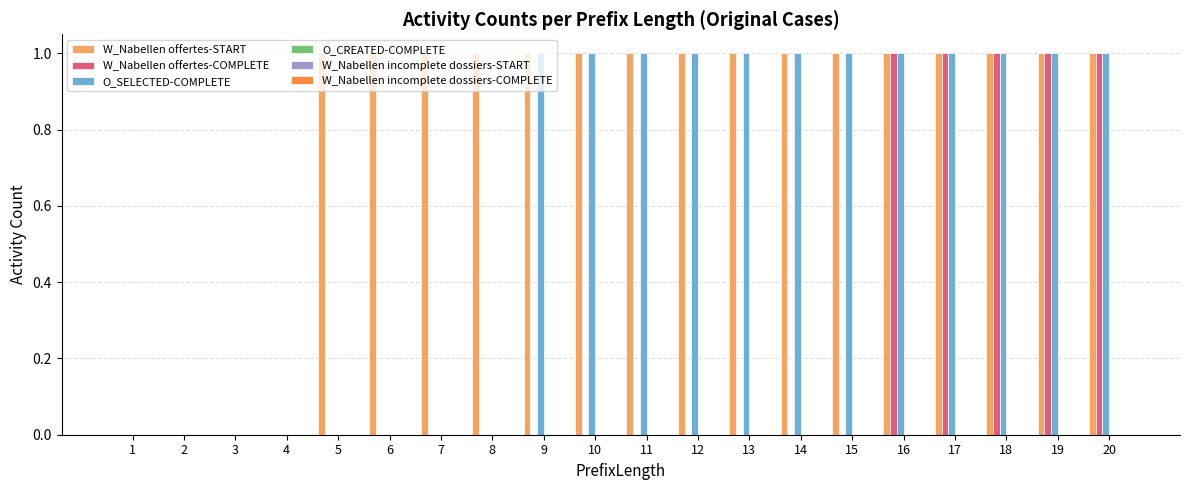

How many categories are shown in the chart?

20